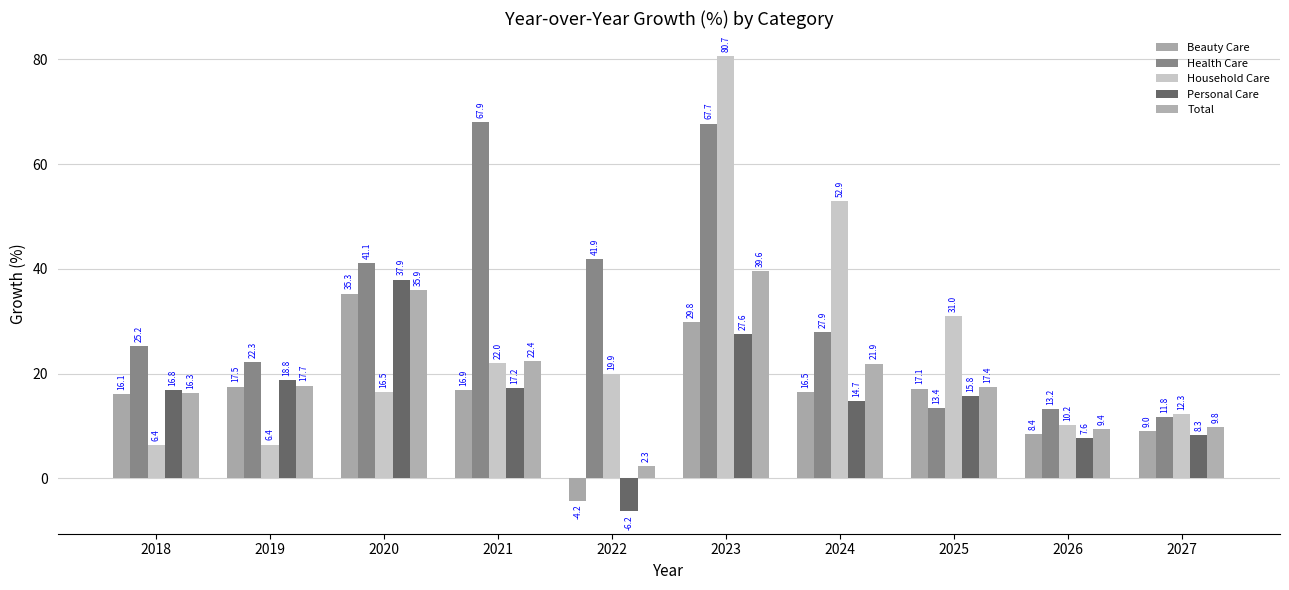

Where does the Personal Care series first go above 16?

2018